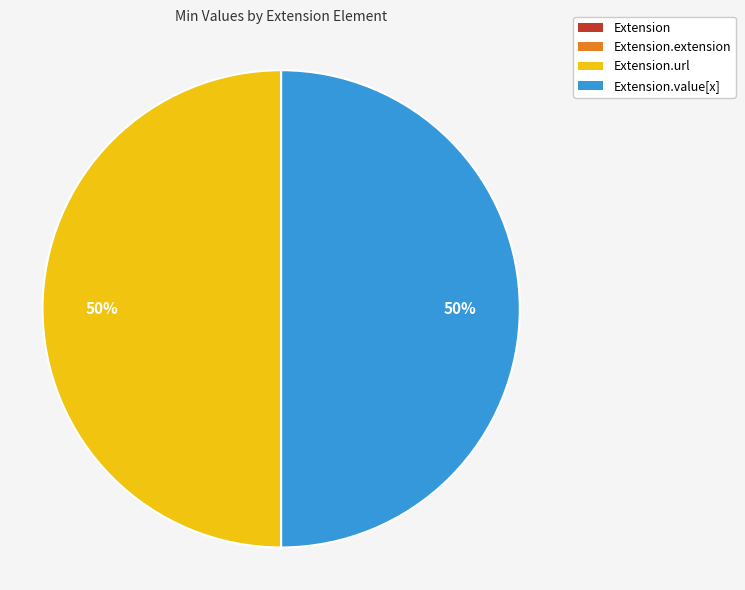

To the nearest percent, what is the difference between the largest and smallest slice percentages?

50%